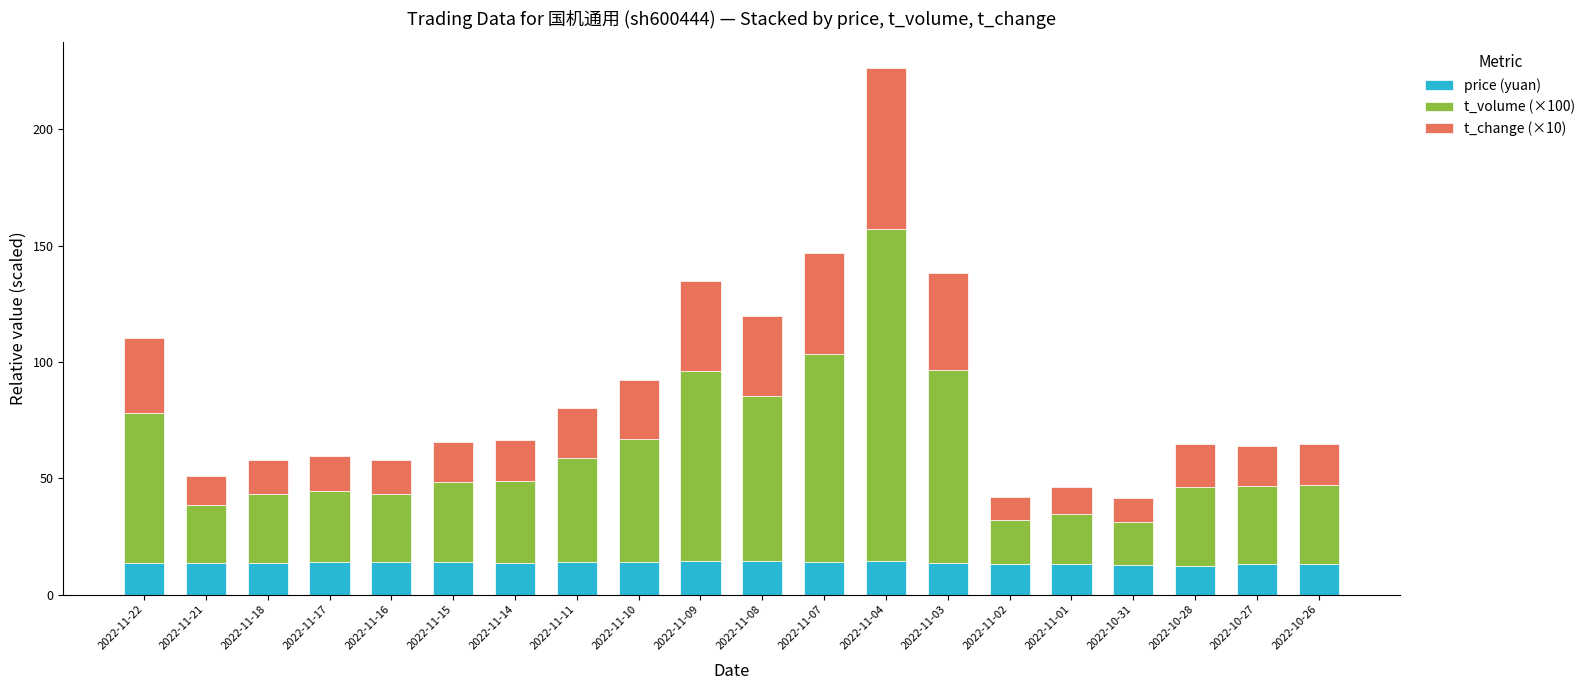

What is the difference between the maximum and second lowest values in the price (yuan) series?

1.8